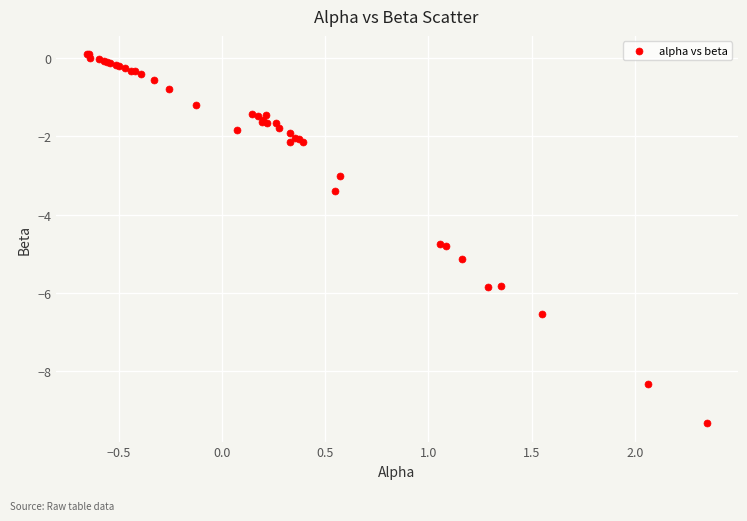

What Y value in the scatter plot is closest to -4?

-3.4